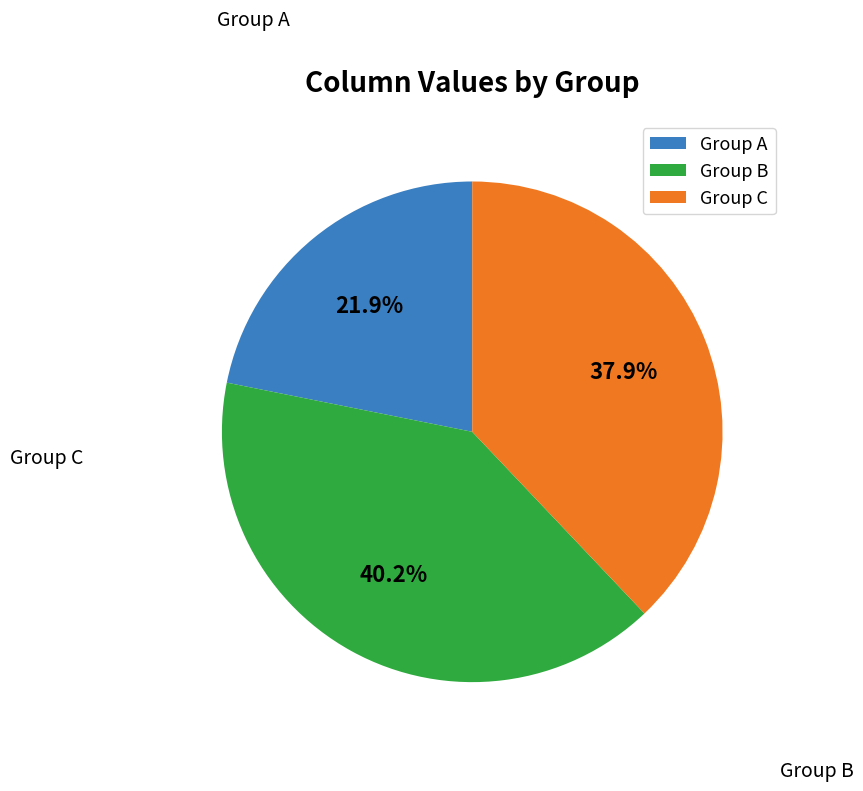

Which slice is the largest?

Group B